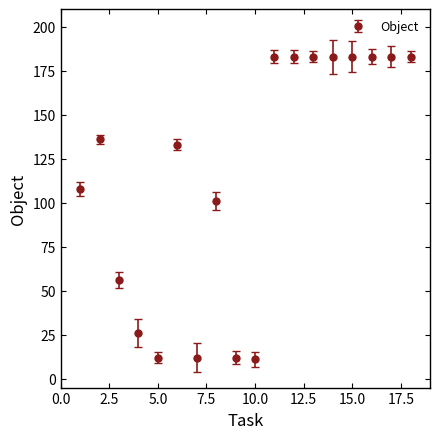

True or false: there are more than 1 points higher than both neighbors.

True